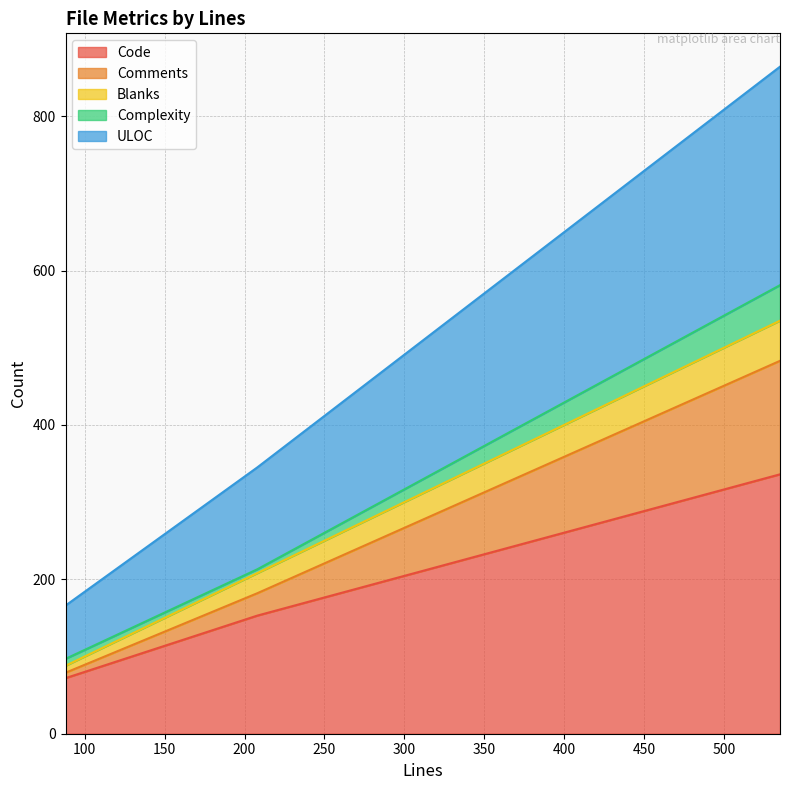

What is the lowest value of the Code series?

72